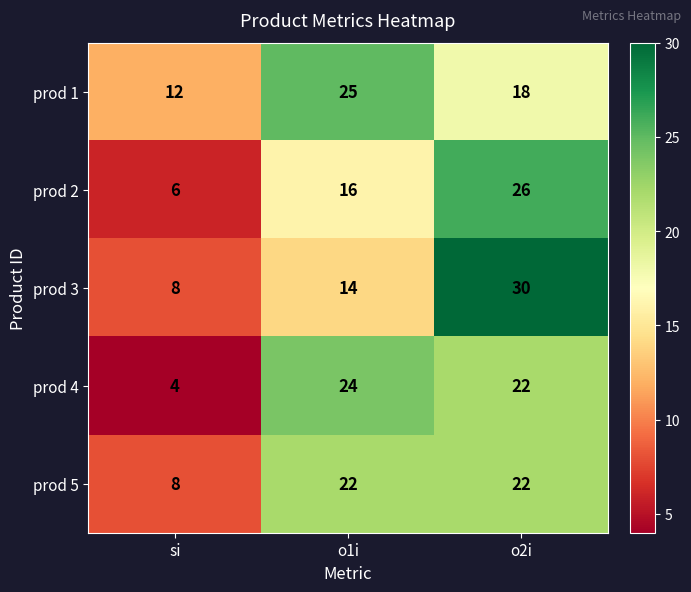

True or false: prod 3 has a value of 30 at o2i.

True